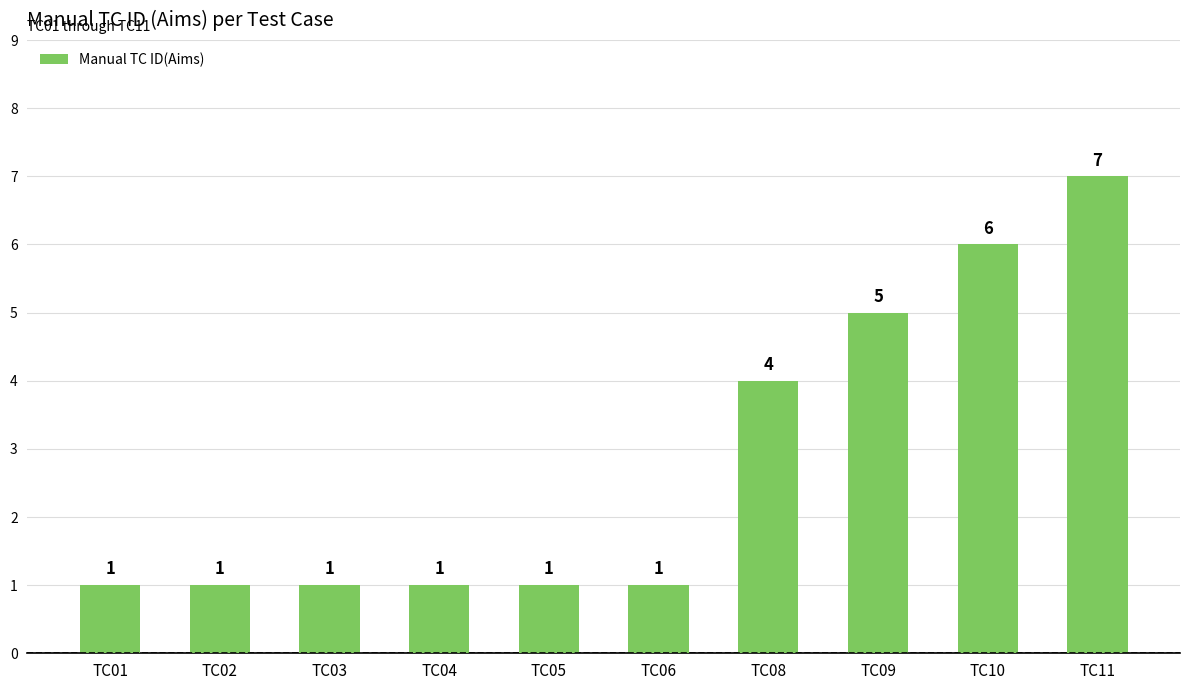

What is the value of the 8th bar from the left?

5